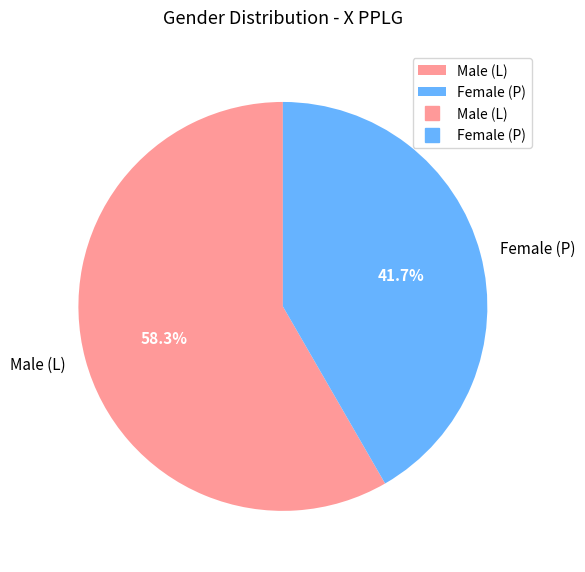

What is the largest slice in the pie chart?

Male (L)